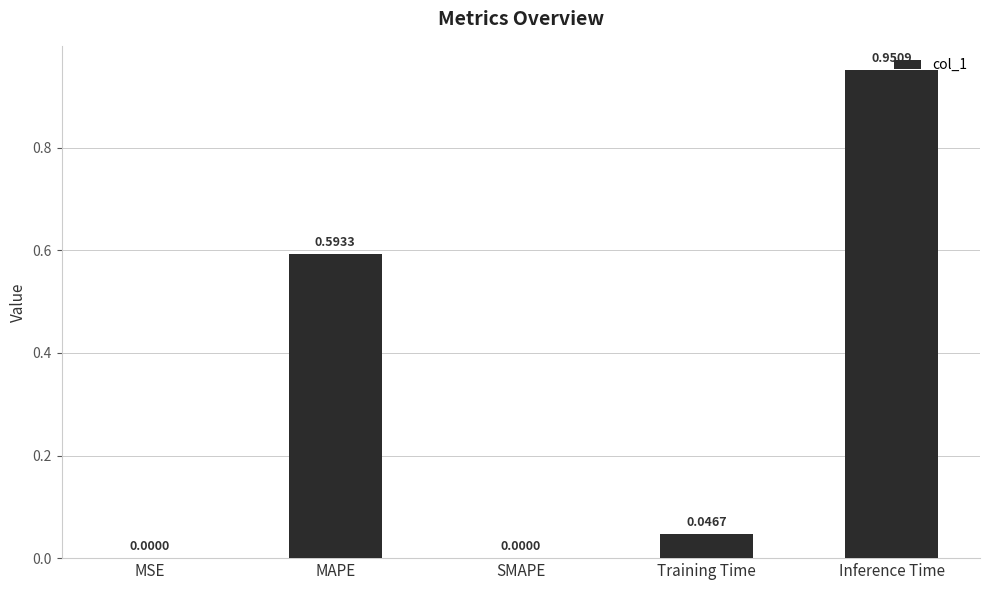

Which label corresponds to the largest value in the chart?

Inference Time